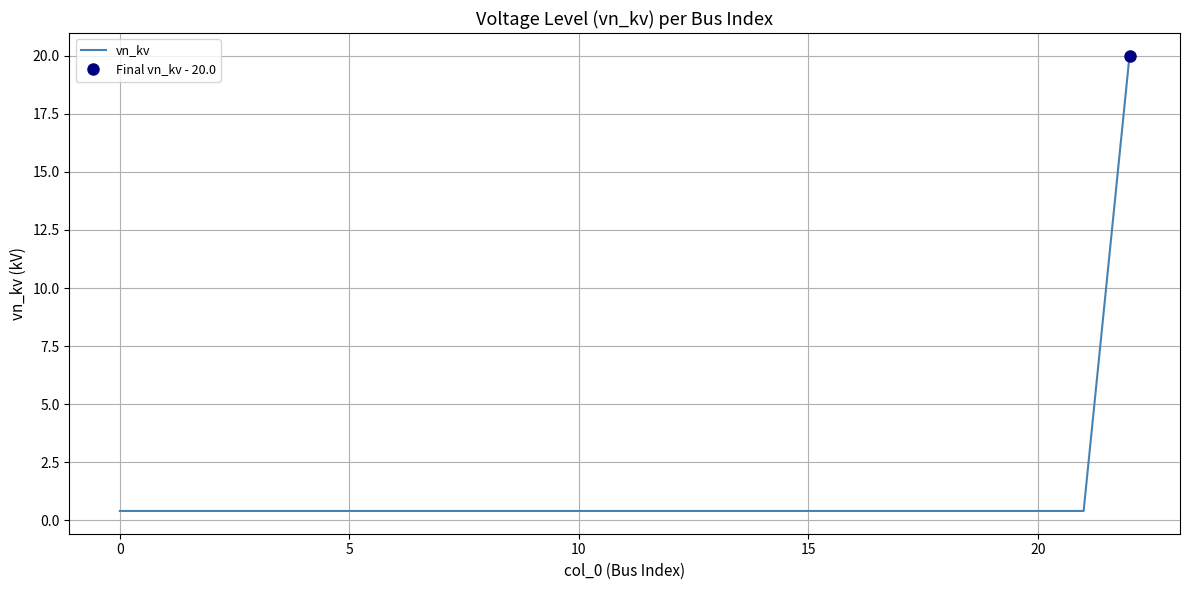

What is the maximum value for vn_kv?

20.0